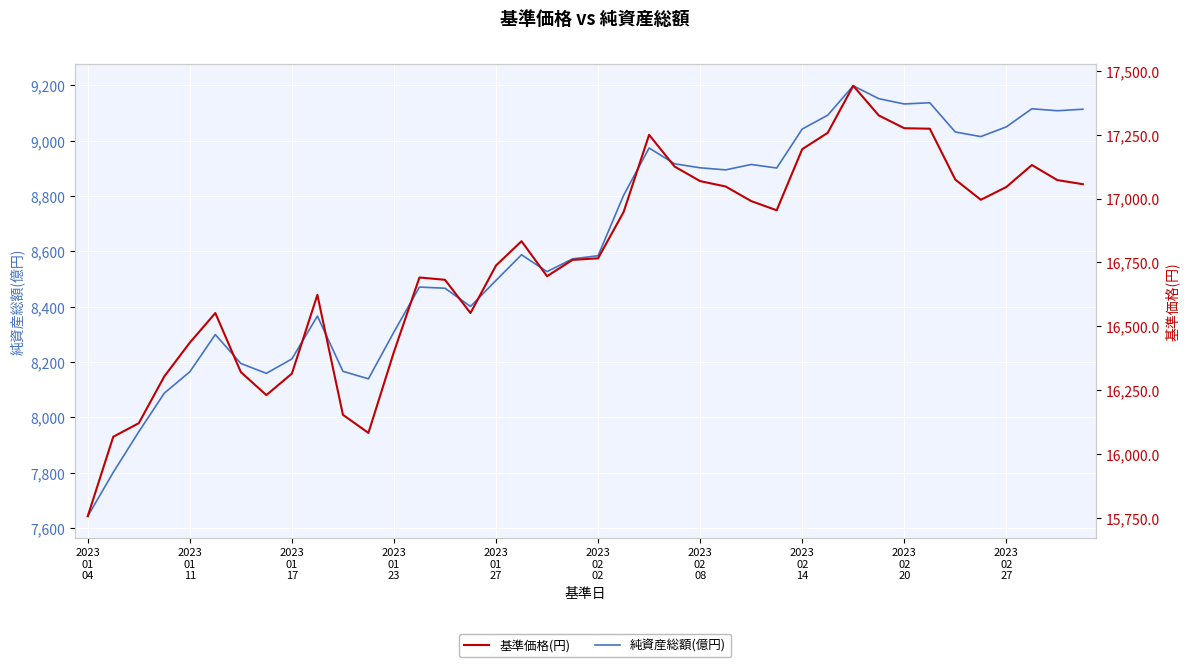

Rank the series by their maximum value, from highest to lowest.

基準価格(円), 純資産総額(億円)